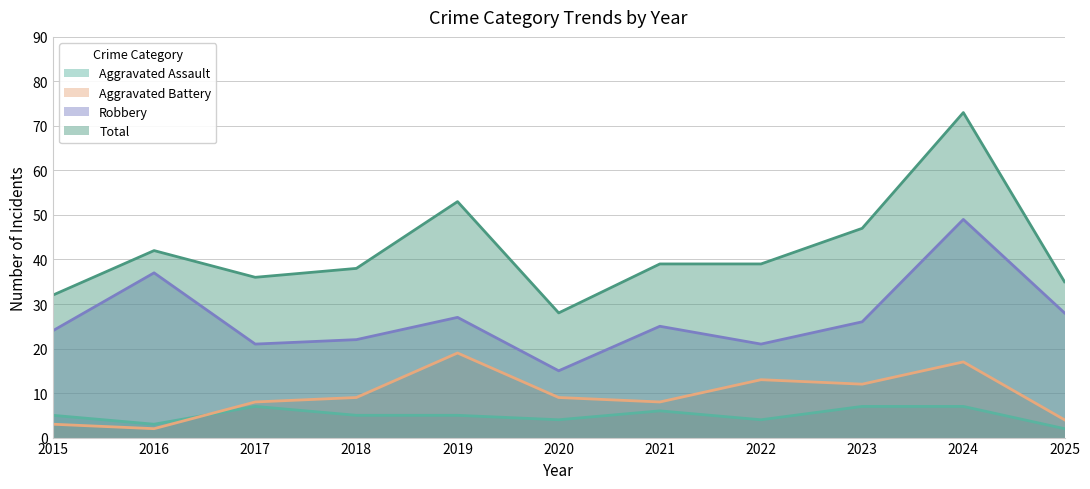

True or false: Robbery and Aggravated Assault cross at least once.

False